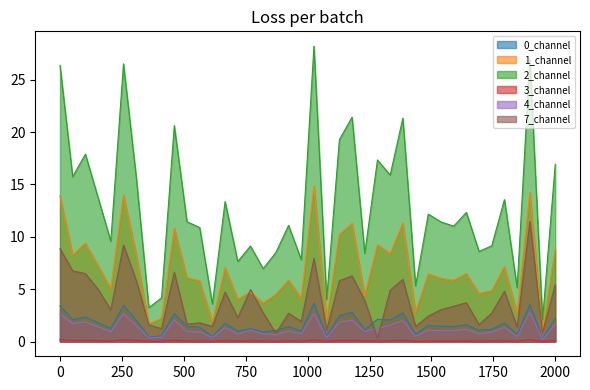

What is the maximum value for 3_channel?

0.2